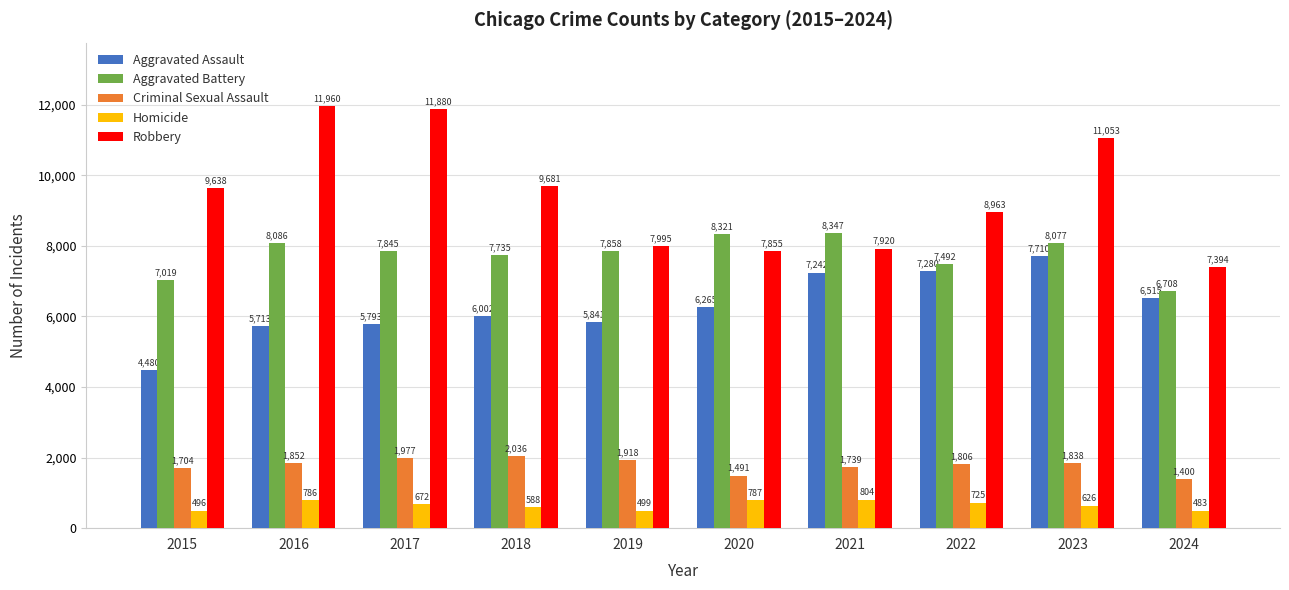

Count the number of data series in this chart.

5